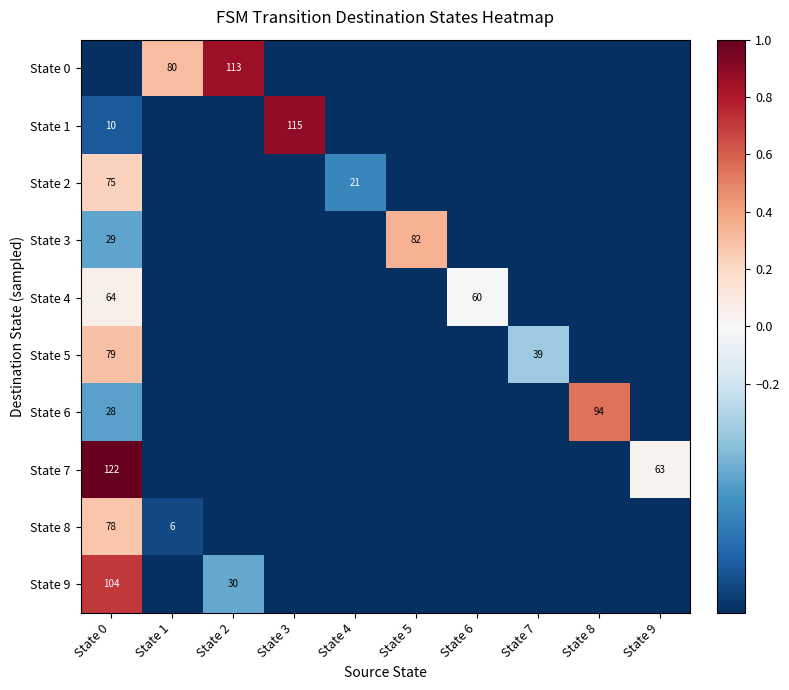

True or false: State 1 has a value of 10 at State 0.

True